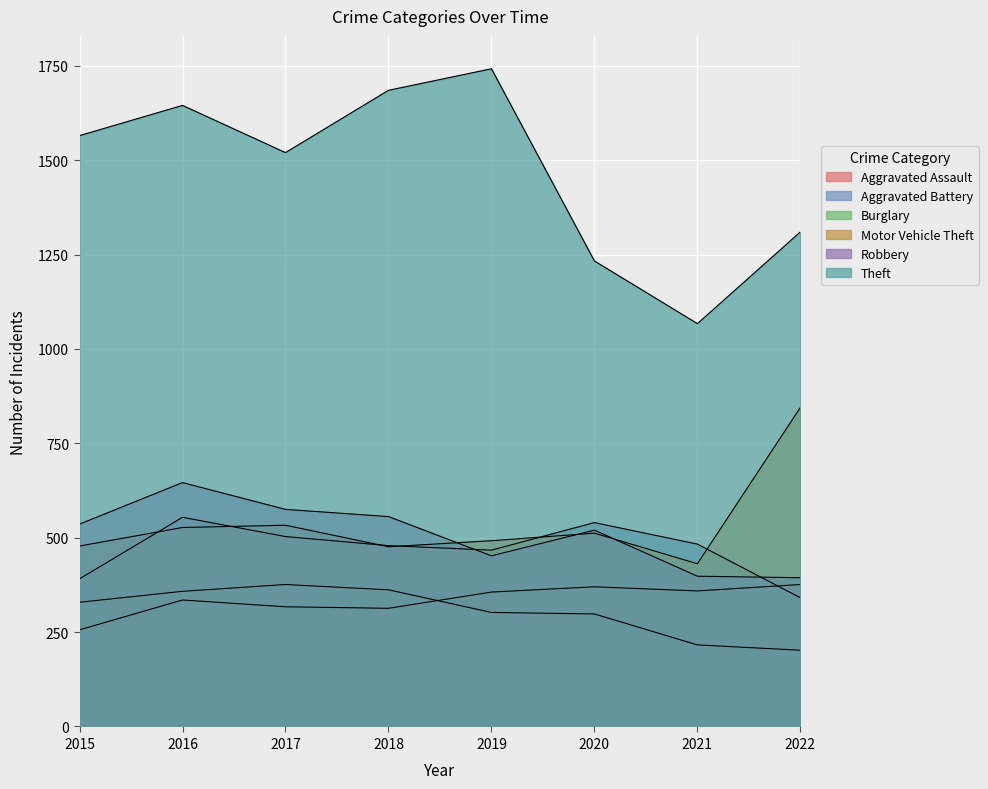

What is the value of the Theft point at the 8th from the left?

1310